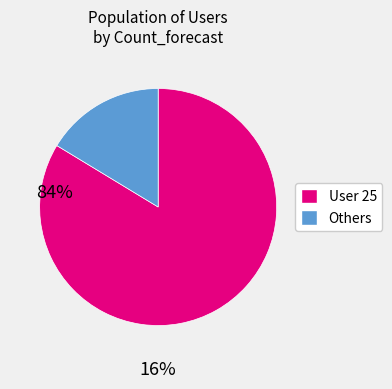

Does any single category account for the majority?

Yes